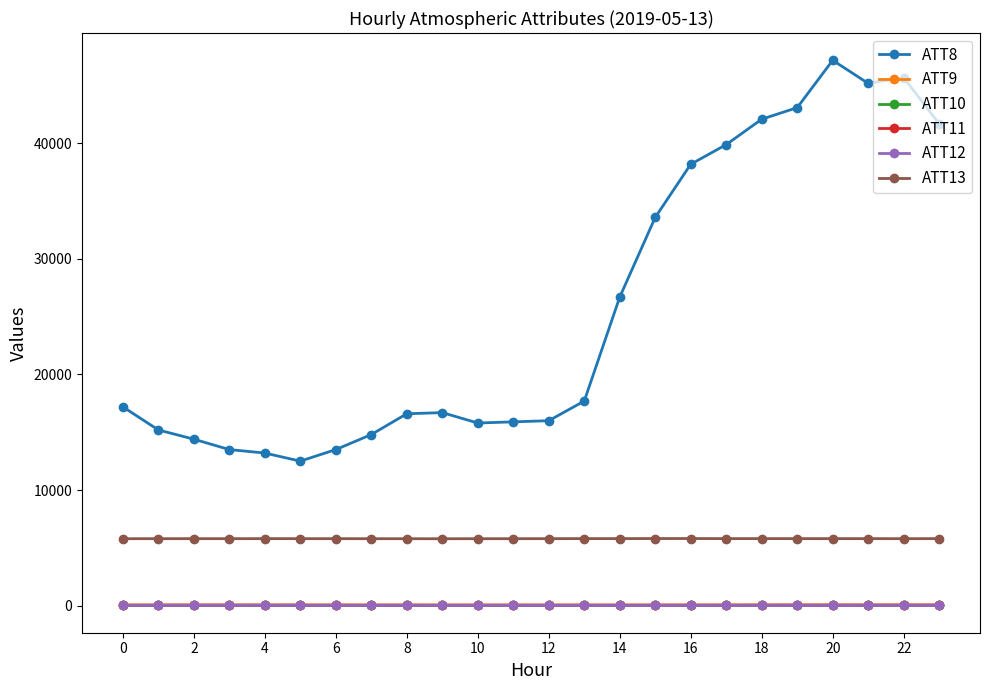

What is the greatest value displayed?

47200.0